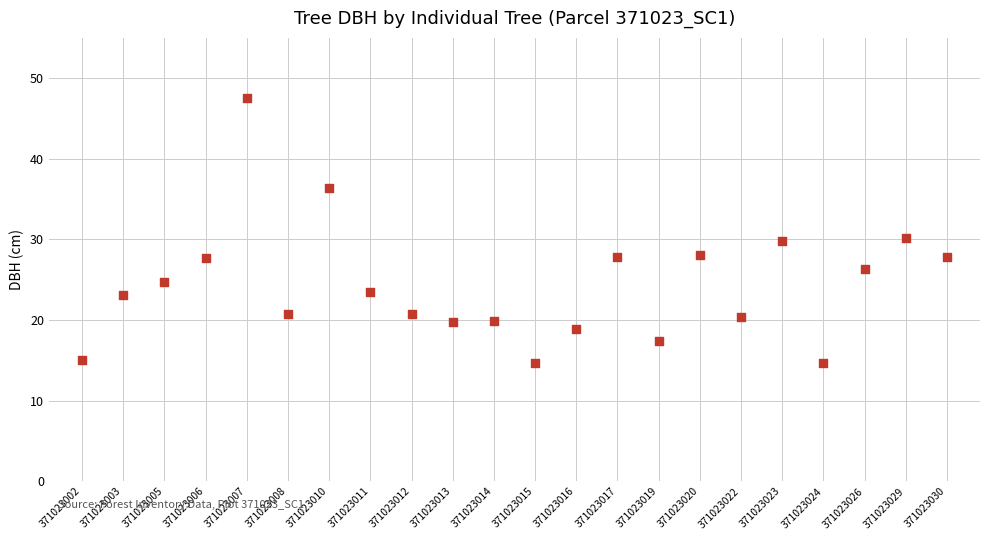

What is the range of Y values (max minus min)?

32.9